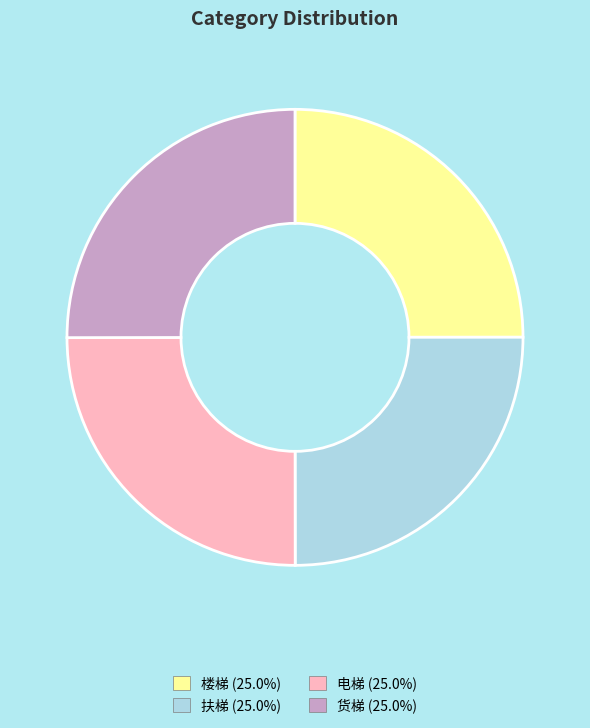

The 电梯 slice represents 25% of the pie. True or false?

True